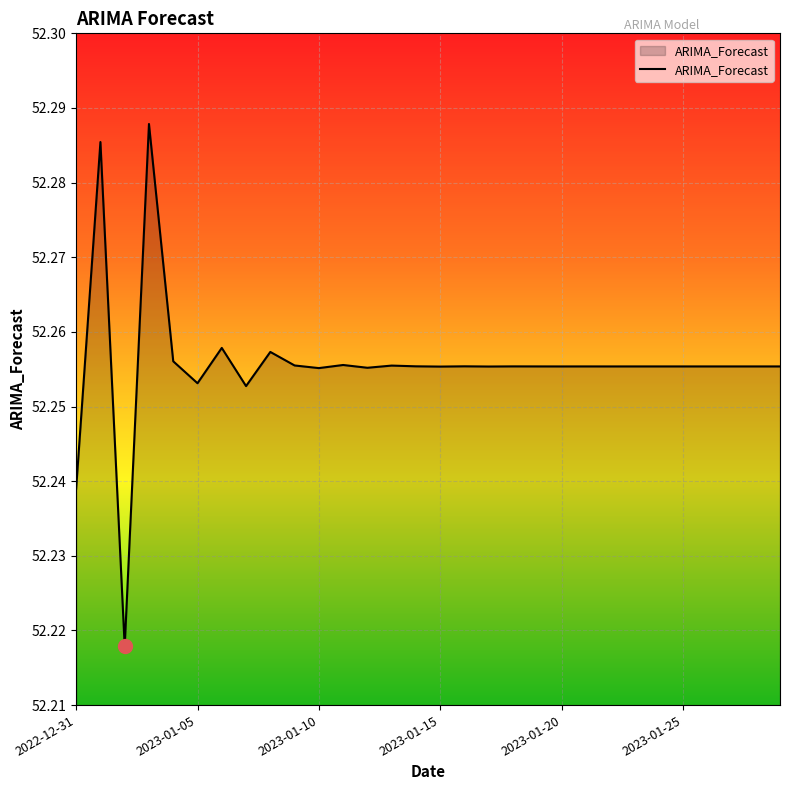

Rank the categories by value from lowest to highest.

2023-01-02, 2022-12-31, 2023-01-07, 2023-01-05, 2023-01-10, 2023-01-12, 2023-01-15, 2023-01-17, 2023-01-20, 2023-01-22, 2023-01-25, 2023-01-27, 2023-01-29, 2023-01-28, 2023-01-26, 2023-01-24, 2023-01-23, 2023-01-21, 2023-01-19, 2023-01-18, 2023-01-16, 2023-01-14, 2023-01-13, 2023-01-09, 2023-01-11, 2023-01-04, 2023-01-08, 2023-01-06, 2023-01-01, 2023-01-03